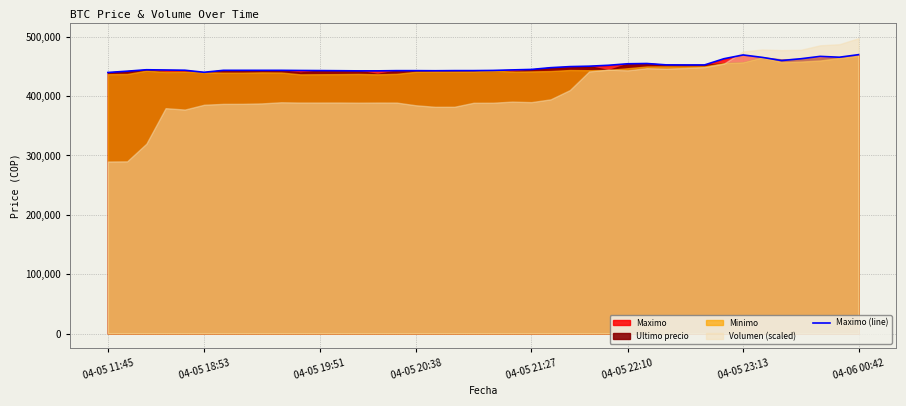

What position from the right is 04-05 11:45?

40